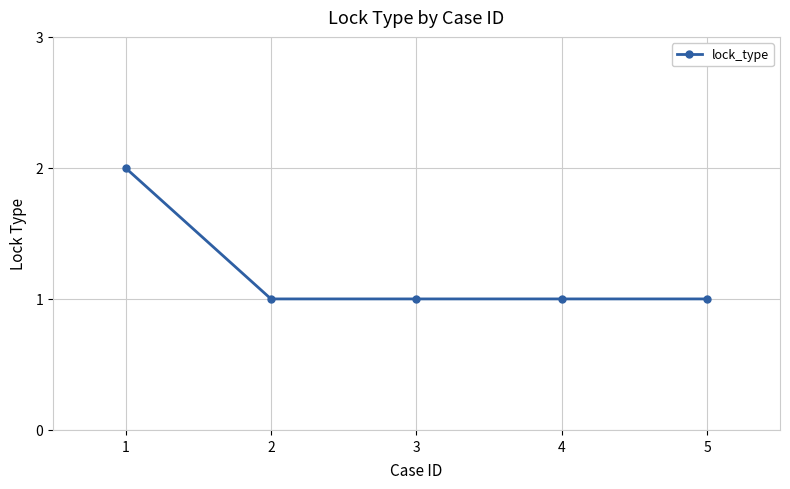

True or false: there are more than 1 points higher than both neighbors.

False